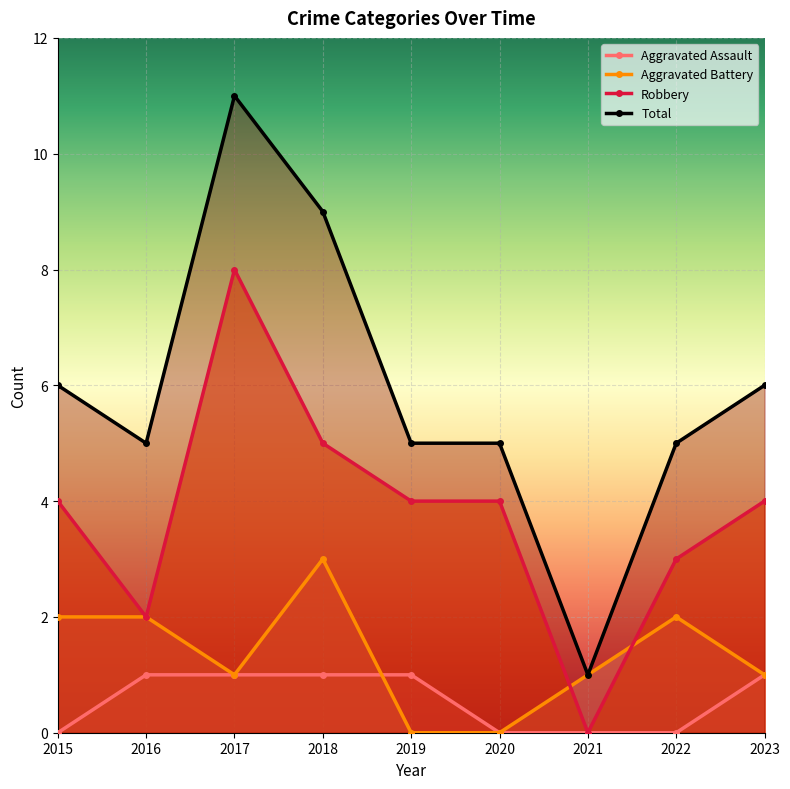

What is the value of the Aggravated Assault point at the 5th from the left?

1